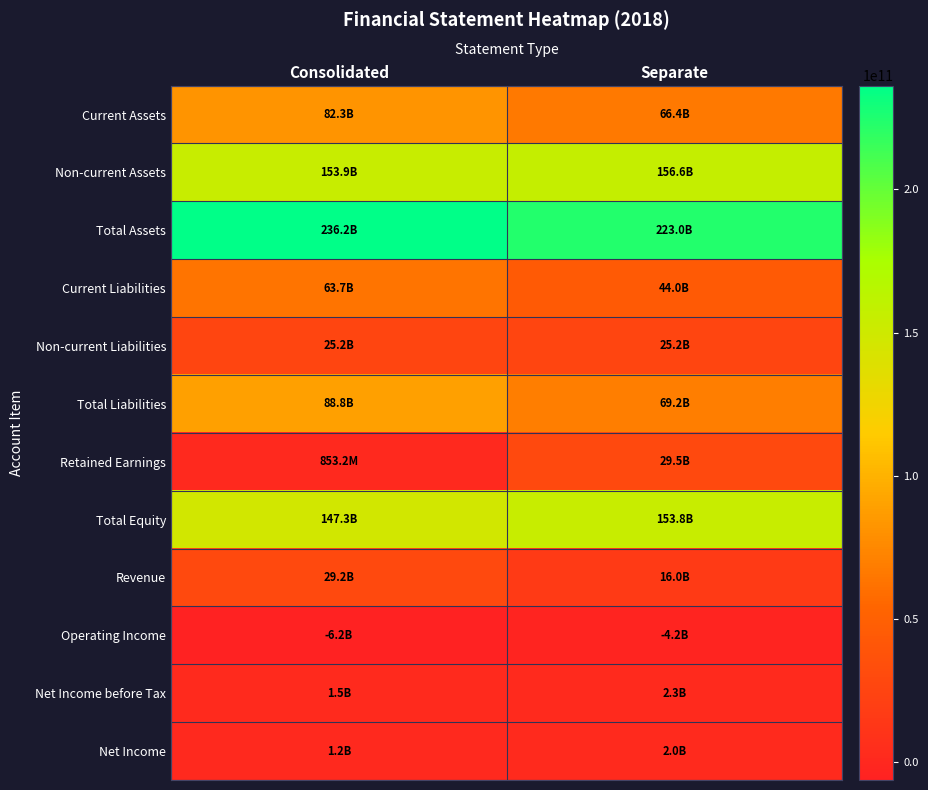

Reading left to right, list all the values displayed in this chart.

Current Assets: Consolidated=82274121078	Separate=66421360552
Non-current Assets: Consolidated=153919975909	Separate=156619536942
Total Assets: Consolidated=236194096987	Separate=223040897494
Current Liabilities: Consolidated=63688218235	Separate=44044610790
Non-current Liabilities: Consolidated=25158436506	Separate=25158436506
Total Liabilities: Consolidated=88846654741	Separate=69203047296
Retained Earnings: Consolidated=853164400	Separate=29457260310
Total Equity: Consolidated=147347442246	Separate=153837850198
Revenue: Consolidated=29173482383	Separate=16017946742
Operating Income: Consolidated=-6195338298	Separate=-4219999449
Net Income before Tax: Consolidated=1536617266	Separate=2313103594
Net Income: Consolidated=1237974031	Separate=2014998044